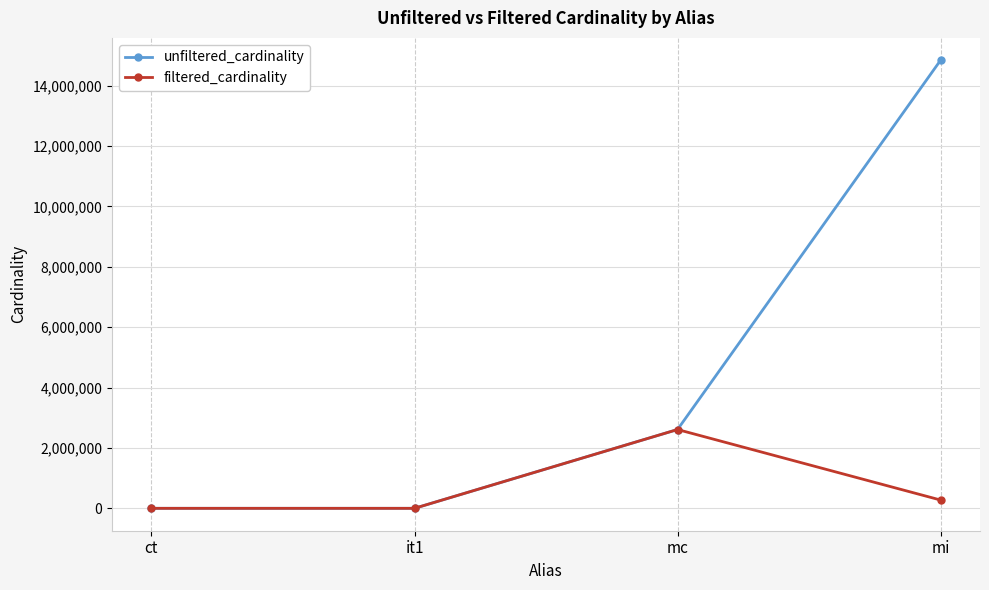

How many categories are shown in the chart?

4